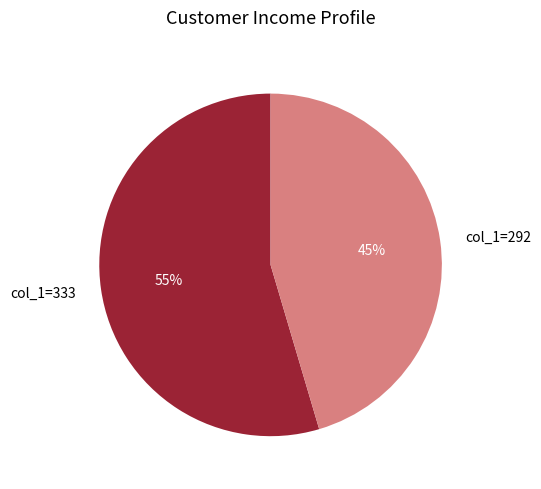

Rank the categories by value from lowest to highest.

col_1=292, col_1=333